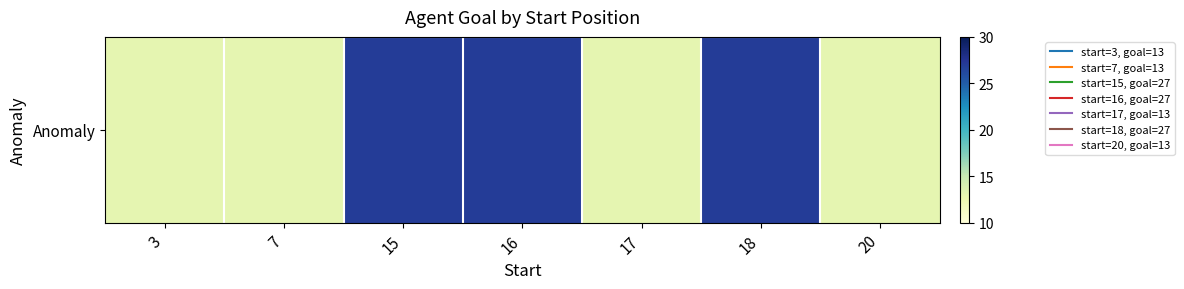

What is the approximate value at 17?

13